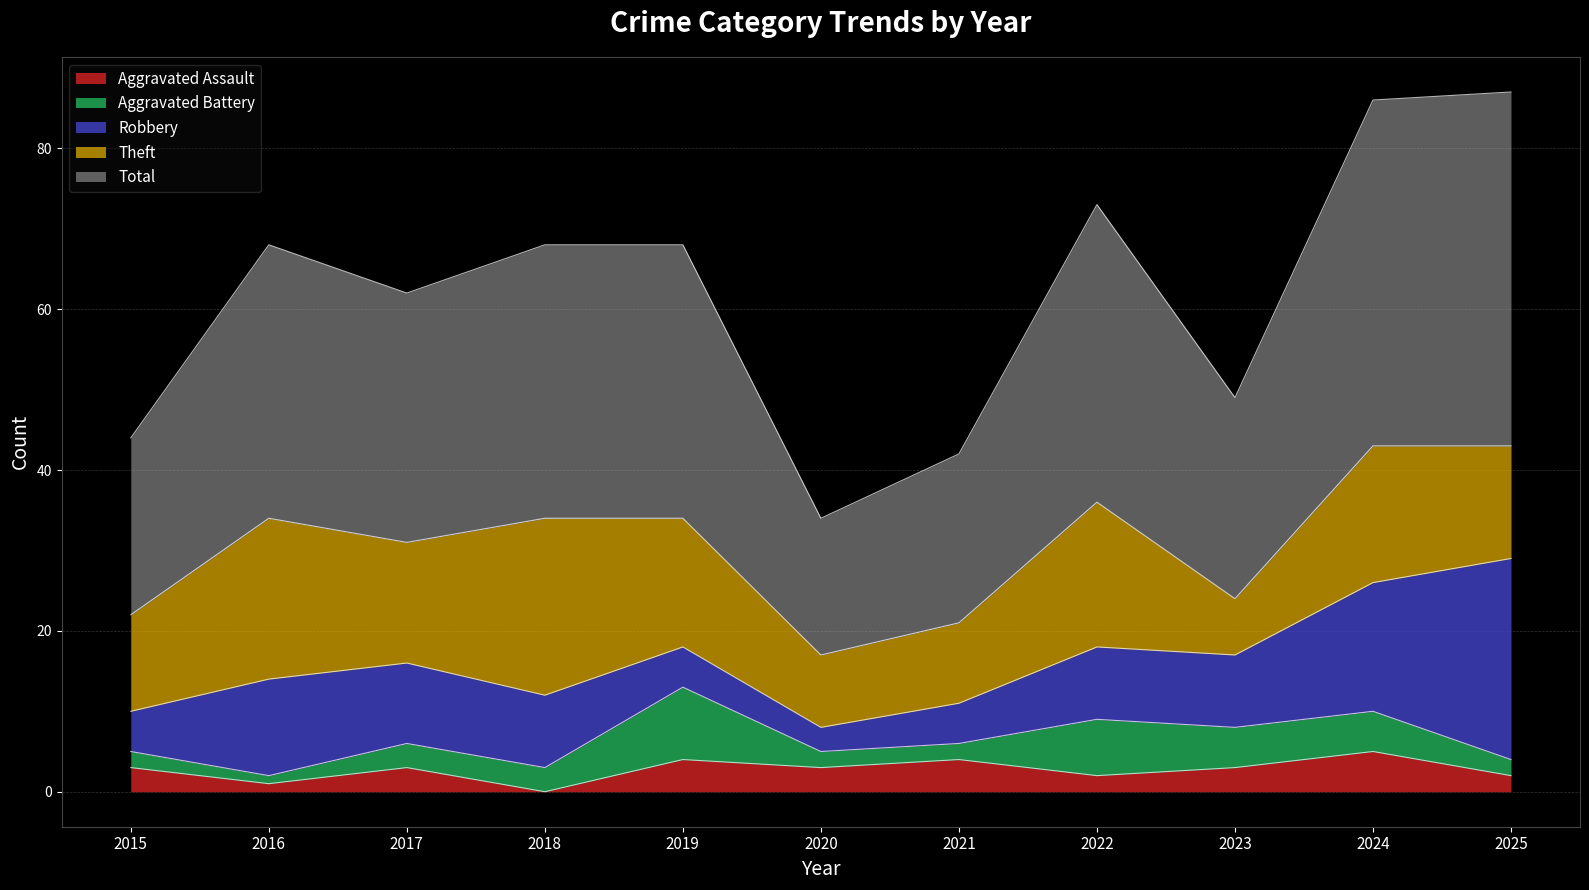

Rank the series at 2023 from highest to lowest value.

Total, Robbery, Theft, Aggravated Battery, Aggravated Assault